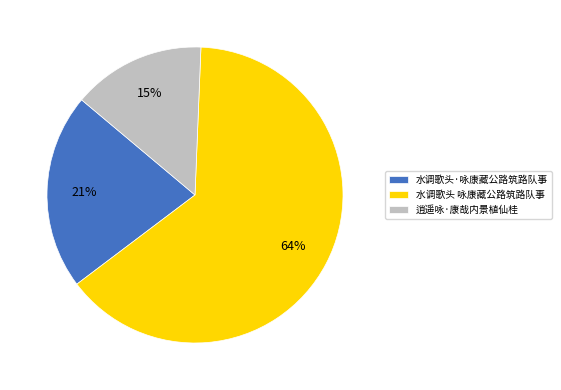

To the nearest percent, what portion does 逍遥咏·康哉内景植仙桂 represent?

15%